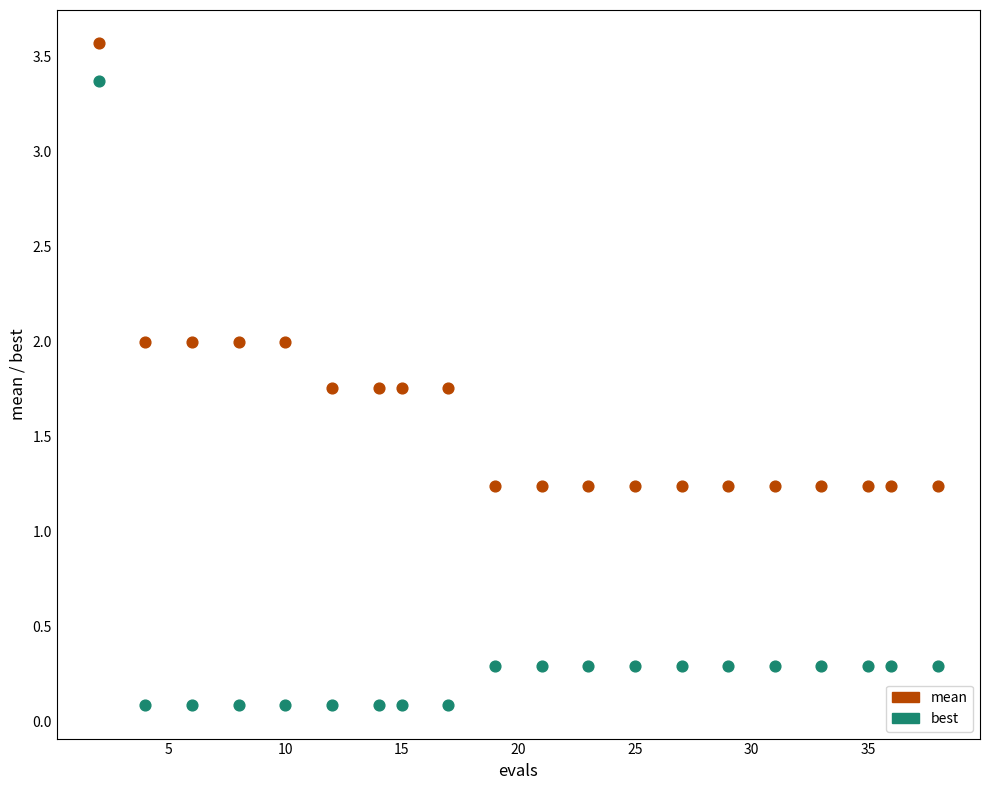

Which series has the largest Y range (max minus min)?

best